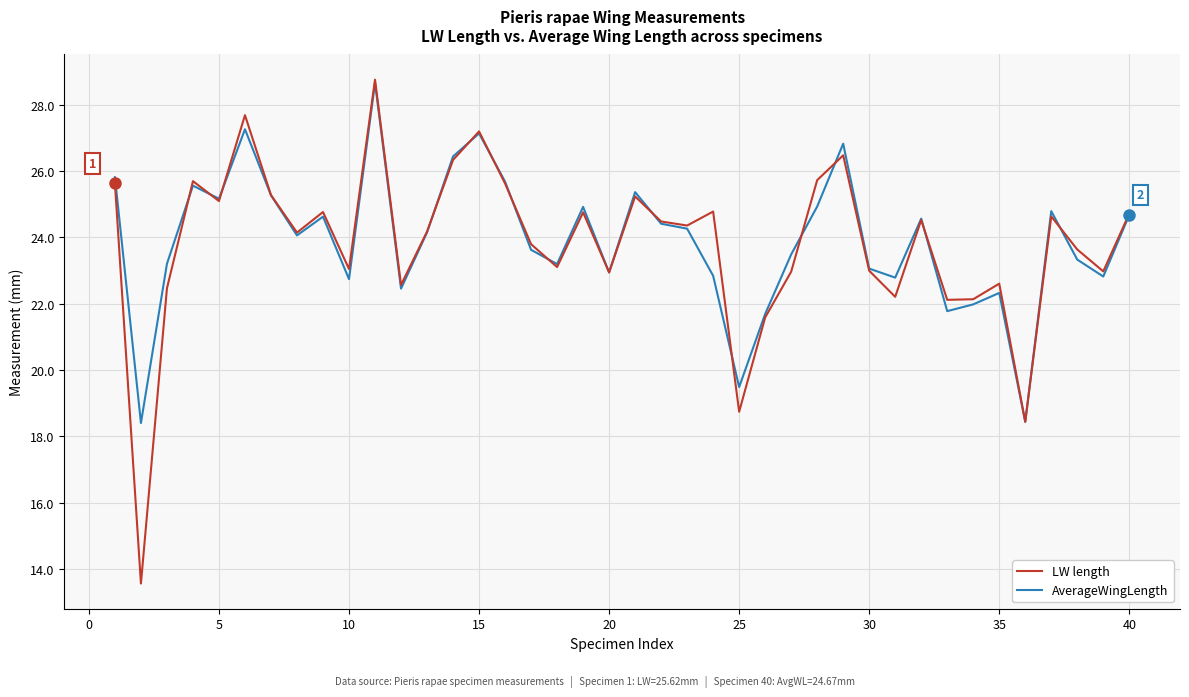

What is the lowest value of the AverageWingLength series?

18.4